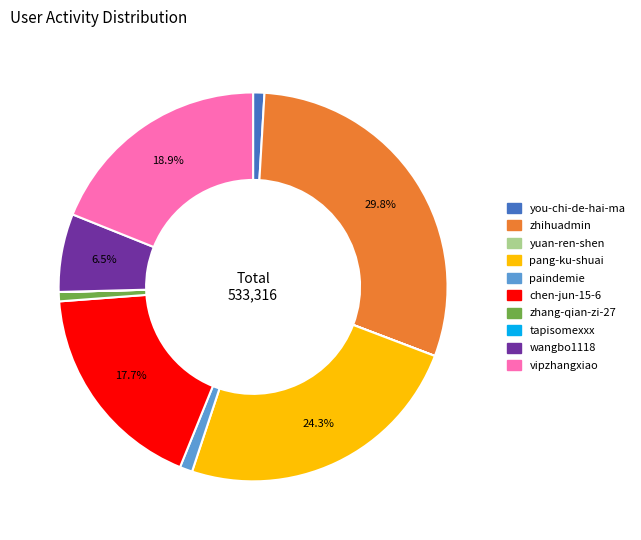

Which category has the biggest portion of the pie?

zhihuadmin